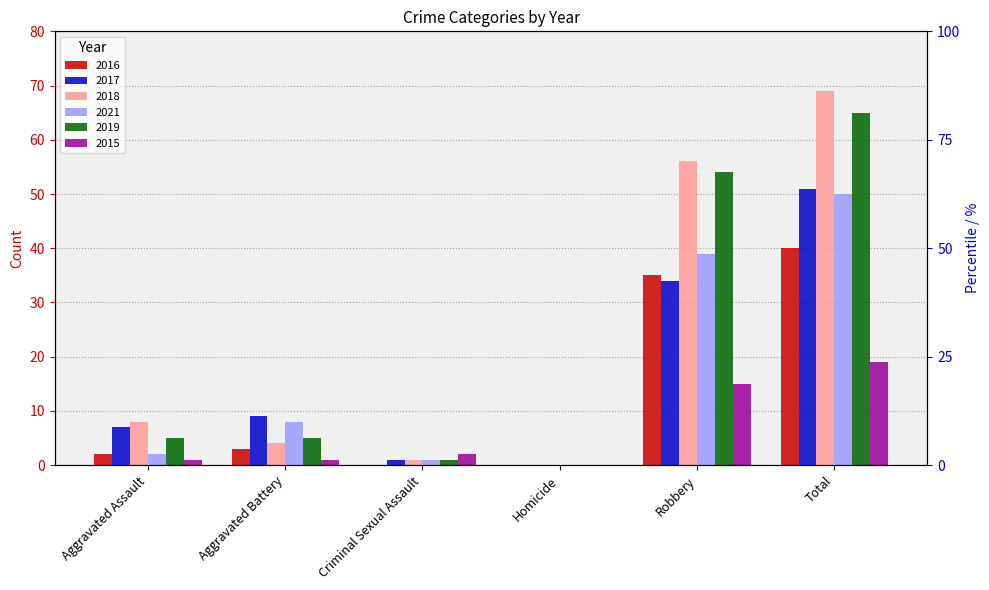

What is the label of the 3rd bar from the right?

Homicide